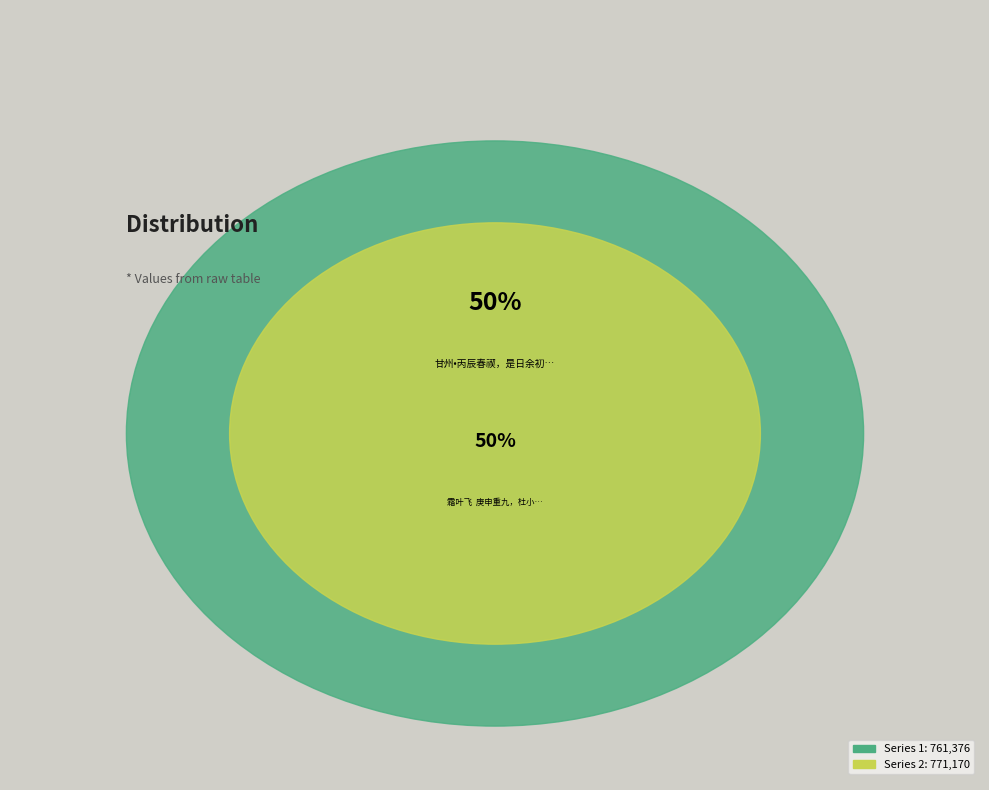

How many slices are in this pie chart?

2